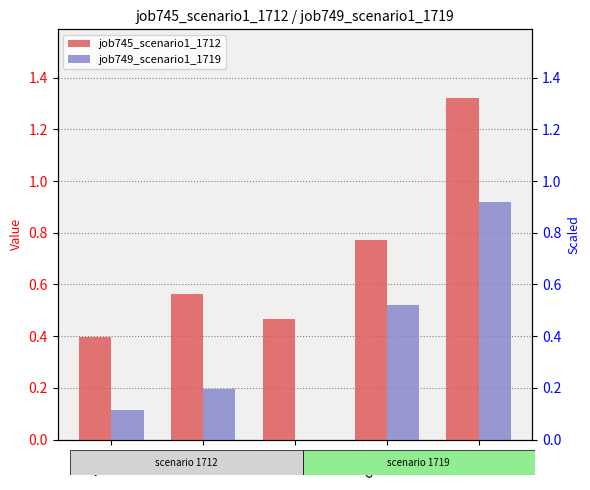

At how many categories does at least one series exceed 0?

5